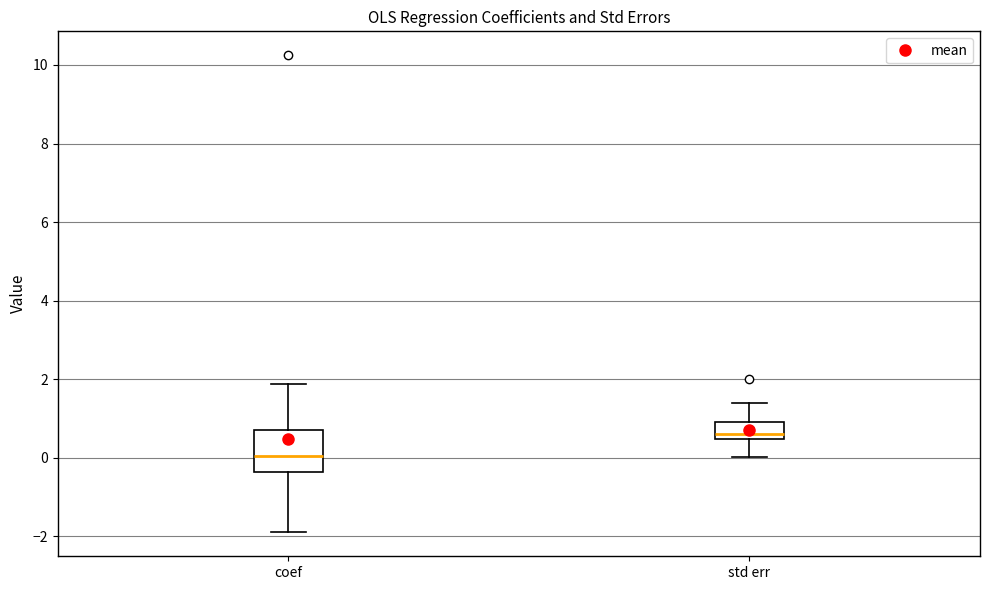

Reading left to right, transcribe this box plot: for each box, give where its median line is, the range the box spans, and where its two whiskers end, as read against the y-axis. The values are not printed on the chart, so give them approximately, as read against the axis.

coef: median 0.0, box -0.4 to 0.8, whiskers -1.8 to 1.8
std err: median 0.6, box 0.4 to 1.0, whiskers 0.0 to 1.4